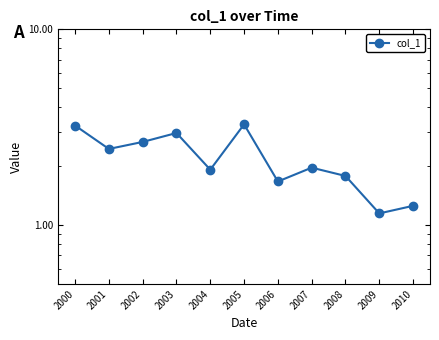

What is the value of the 1st point from the left?

3.2